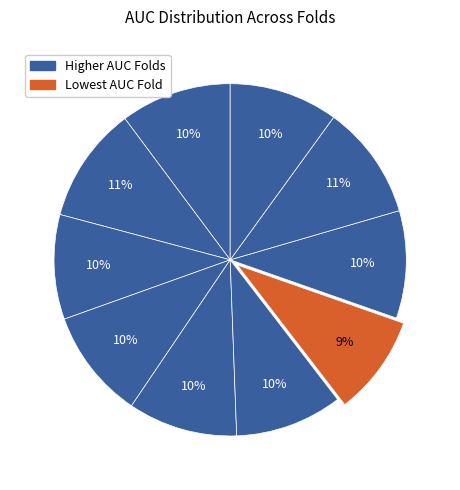

How many slices are in this pie chart?

10